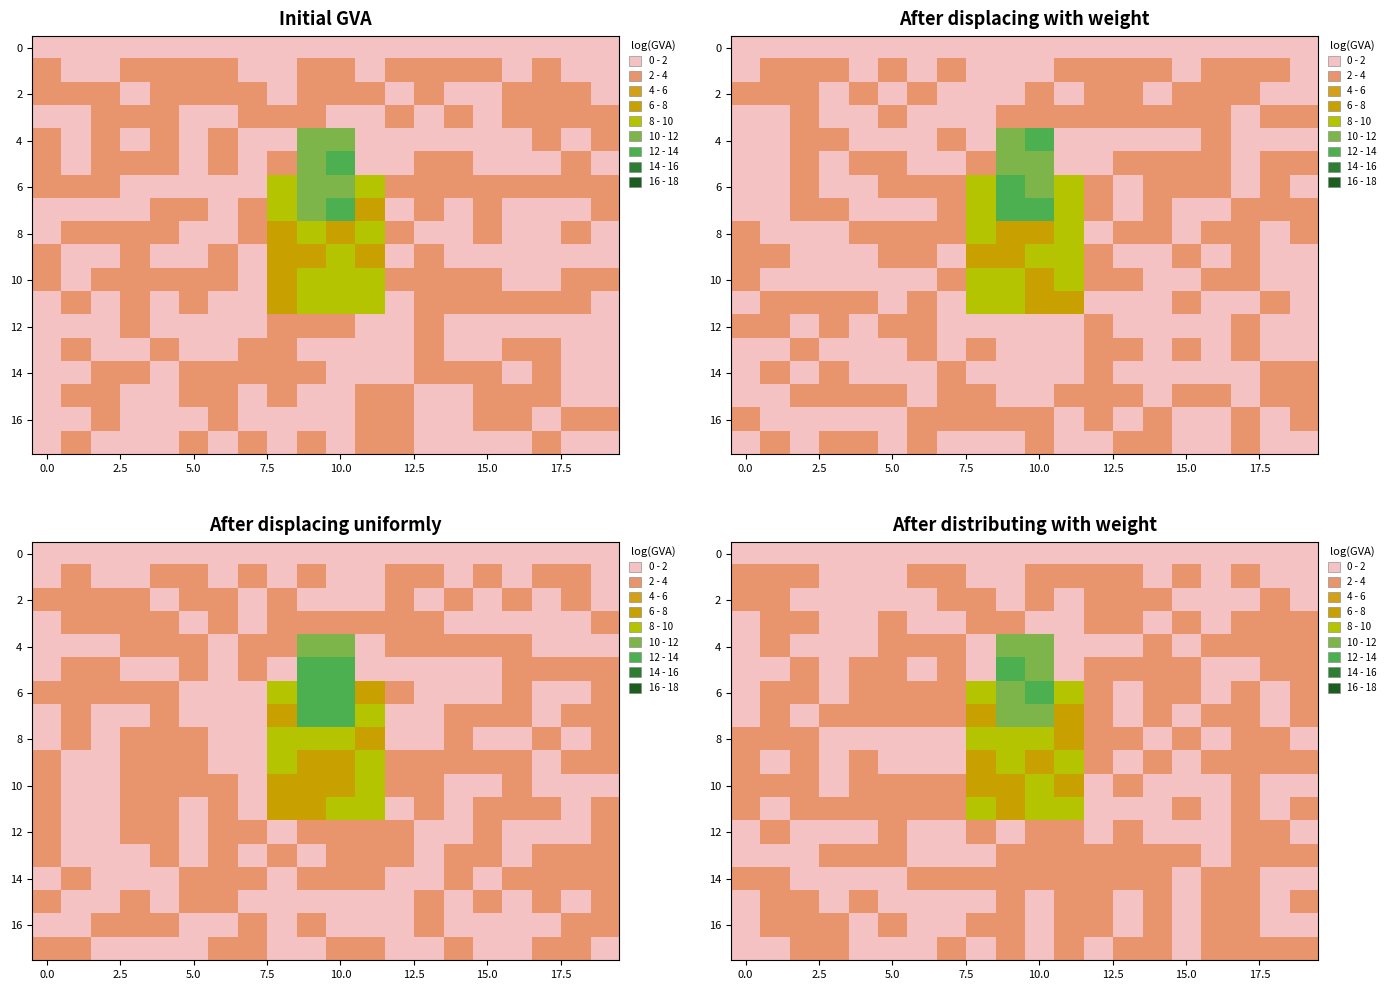

The value of row_8 at 19 is 2.0. True or false?

True